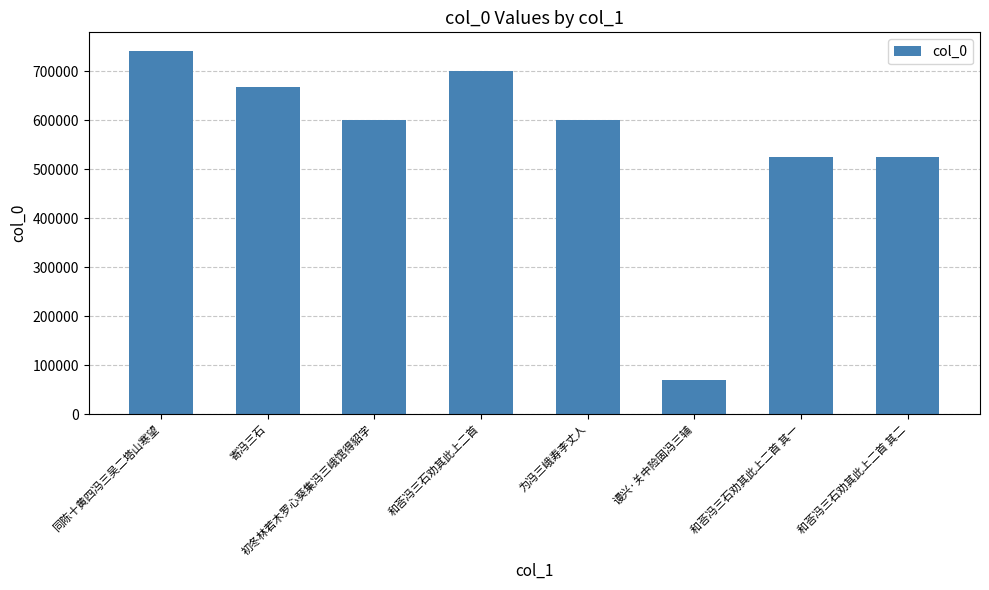

What position from the right is 和荅冯三石劝其此上二首 其一?

2